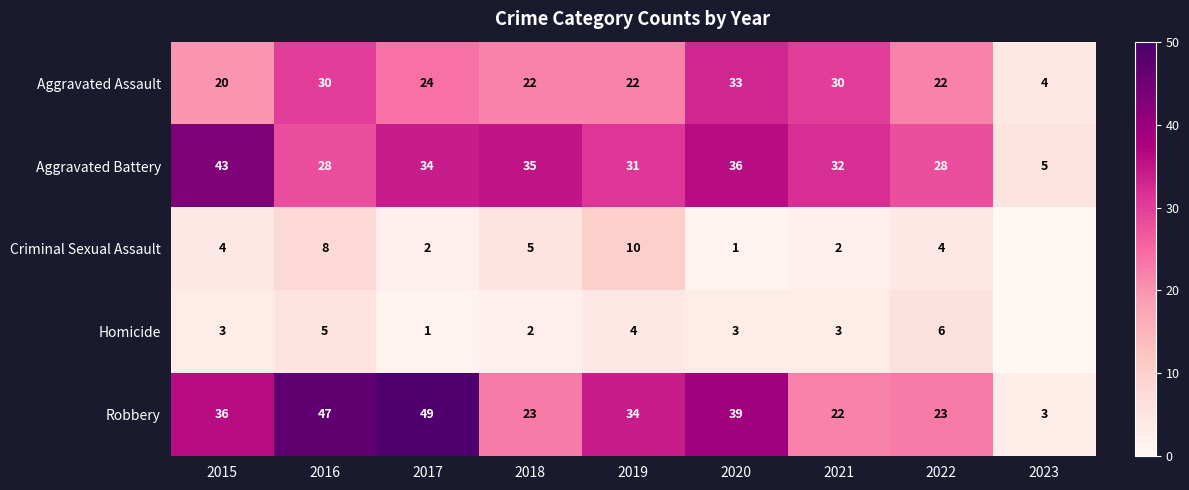

What is the sum of the Aggravated Assault values at 2021 and 2023?

34